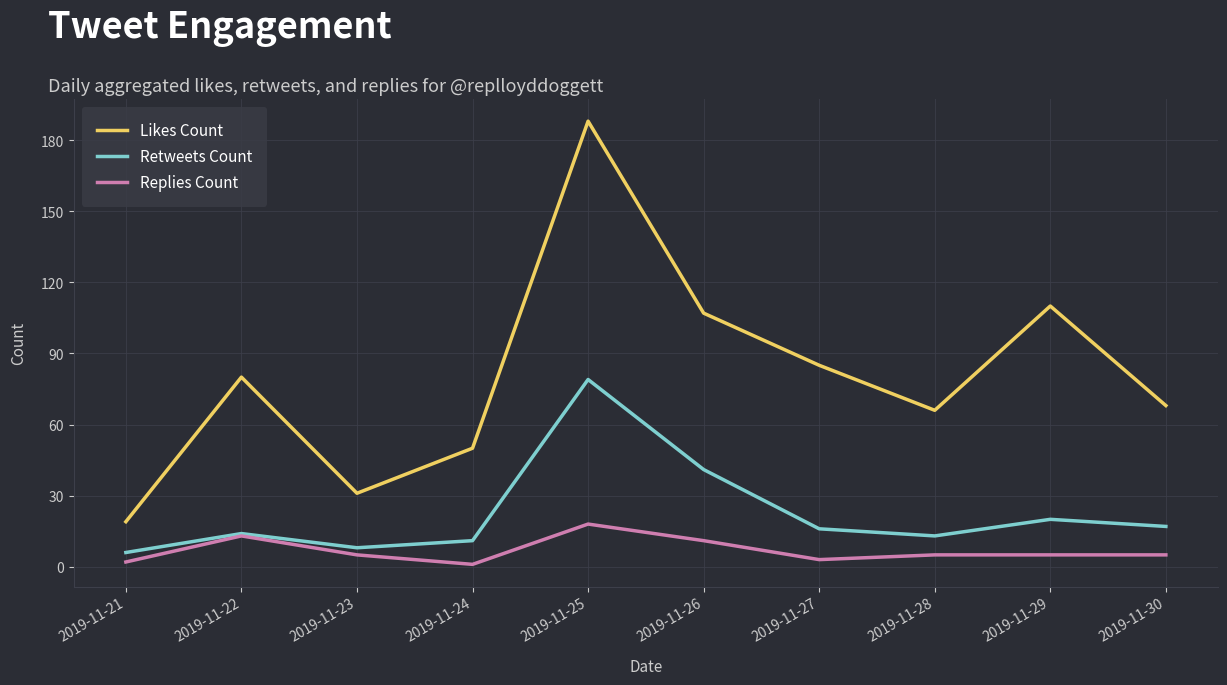

Which series has the largest total across all categories?

Likes Count